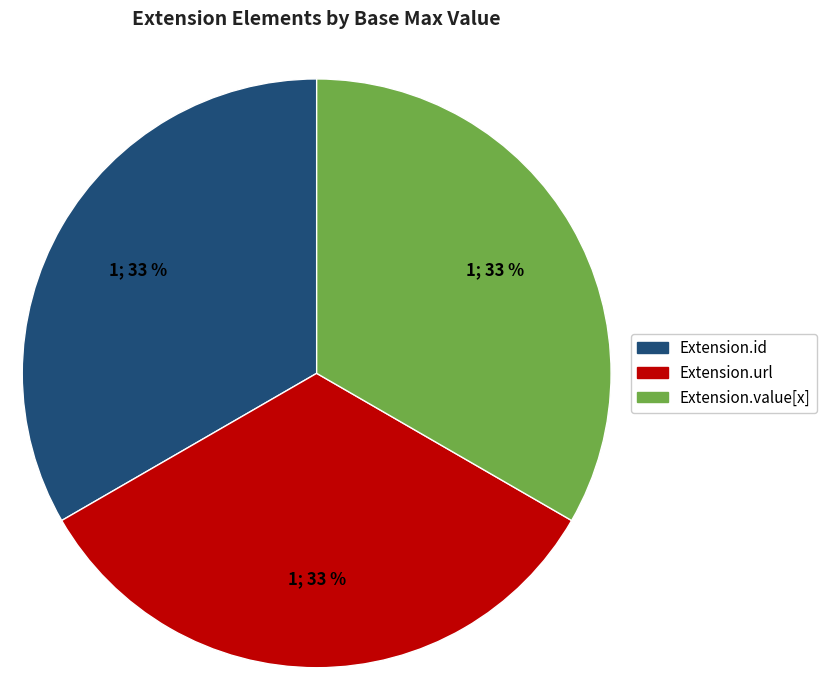

Does any single category account for the majority?

No